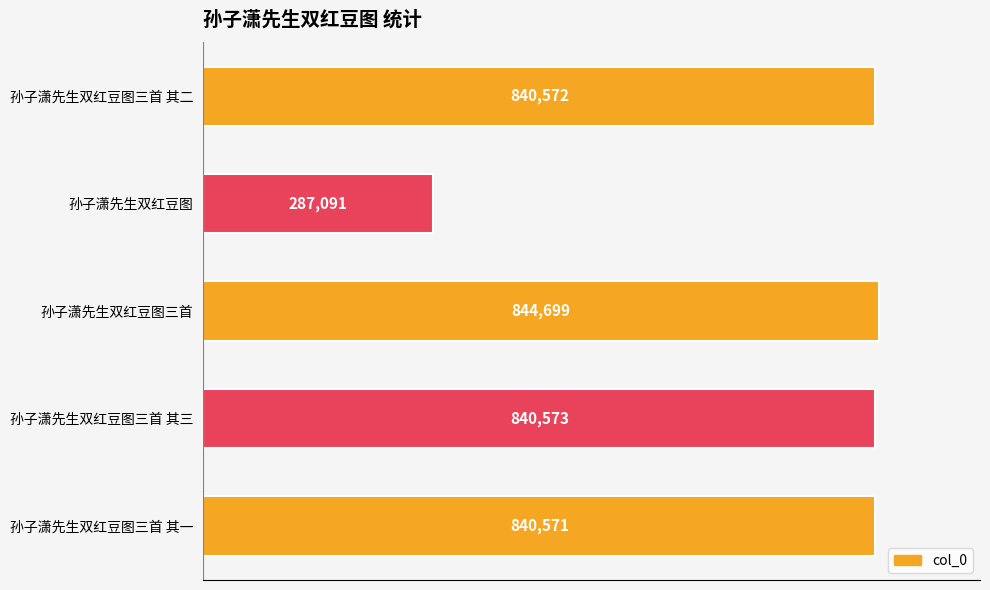

How many bars are there in total?

5